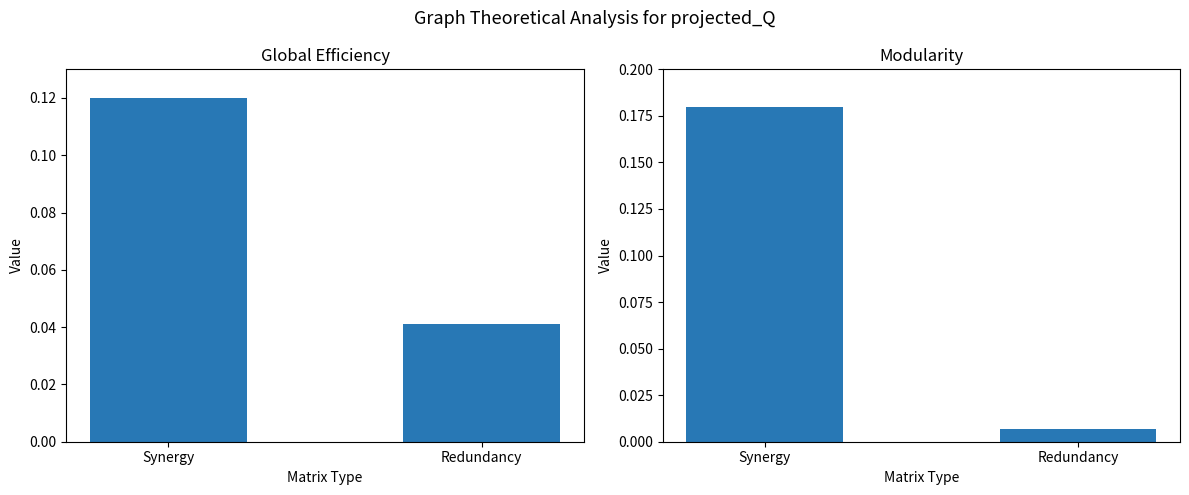

What is the label of the 2nd bar from the right?

Synergy